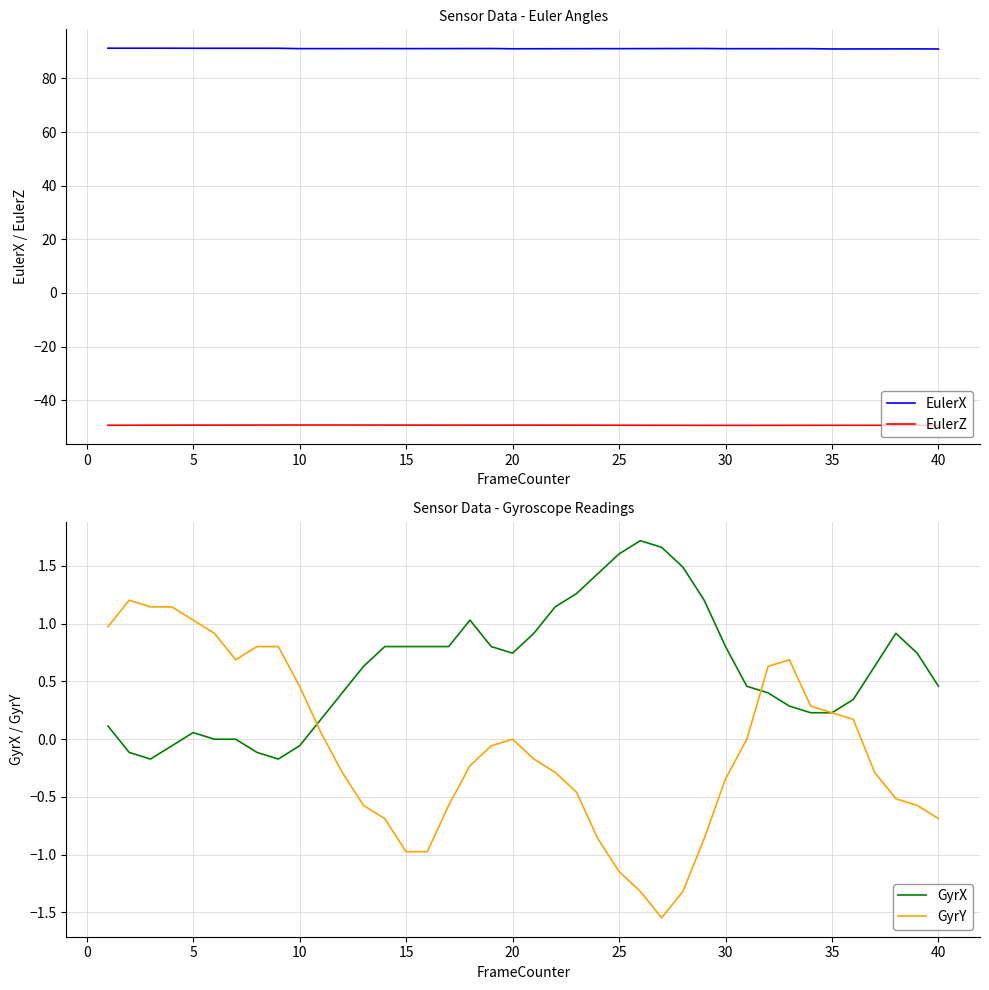

Which series has the widest spread of values?

GyrY